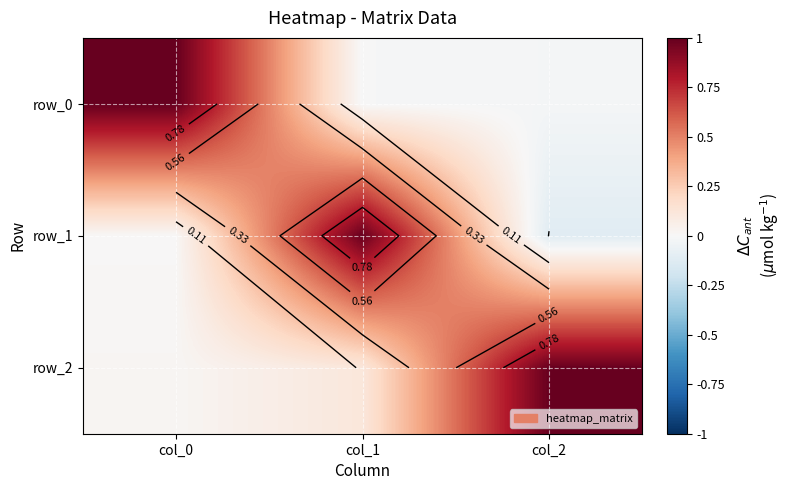

Which series has the largest total across all categories?

row_2